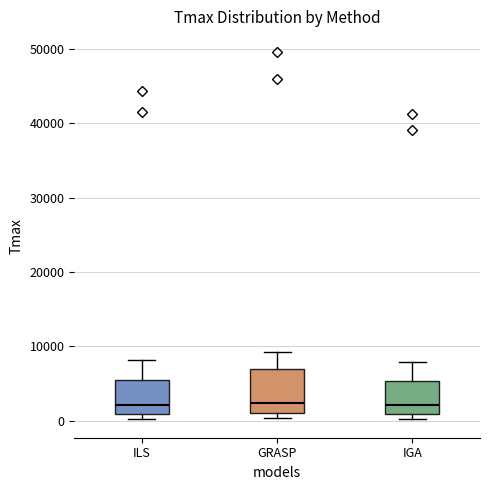

Reading left to right, transcribe this box plot: for each box, give where its median line is, the range the box spans, and where its two whiskers end, as read against the y-axis. The values are not printed on the chart, so give them approximately, as read against the axis.

ILS: median 2000, box 1000 to 5000, whiskers 0 to 8000
GRASP: median 2000, box 1000 to 7000, whiskers 0 to 9000
IGA: median 2000, box 1000 to 5000, whiskers 0 to 8000